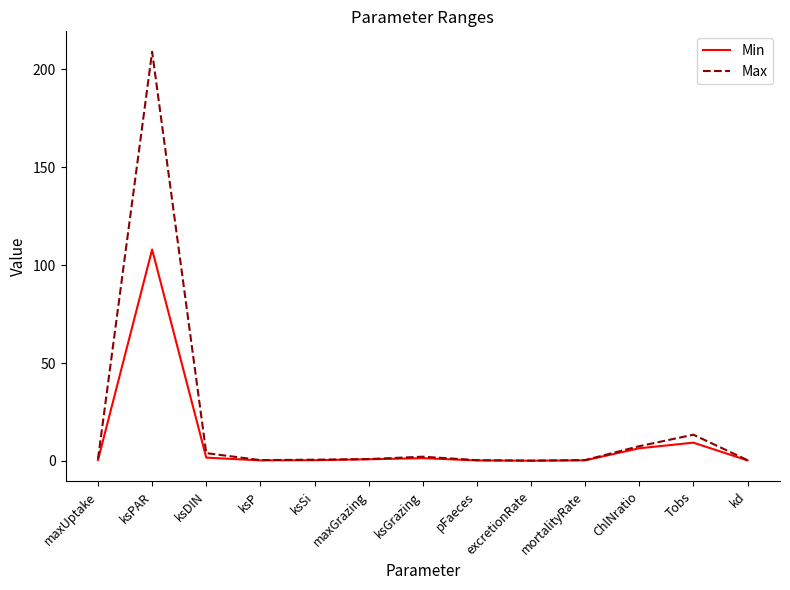

Rank the series by their maximum value, from lowest to highest.

Min, Max